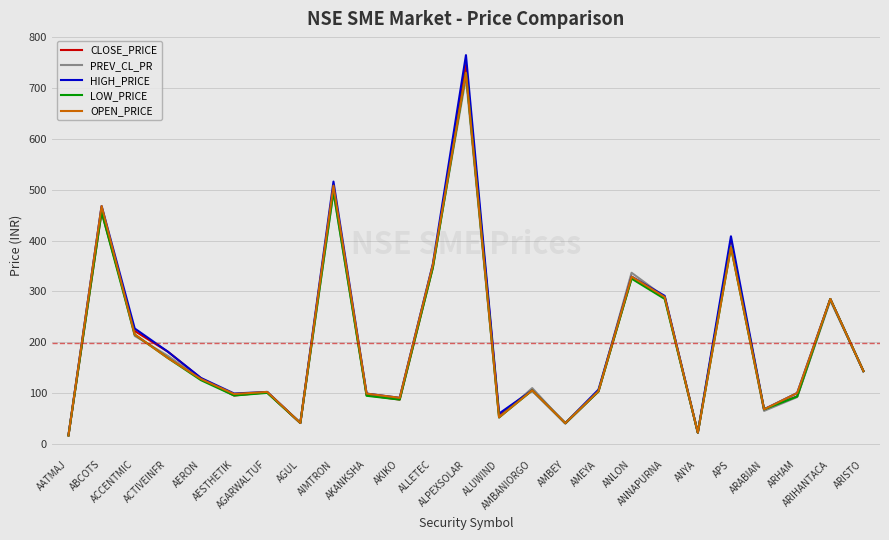

Which series has the widest spread of values?

HIGH_PRICE